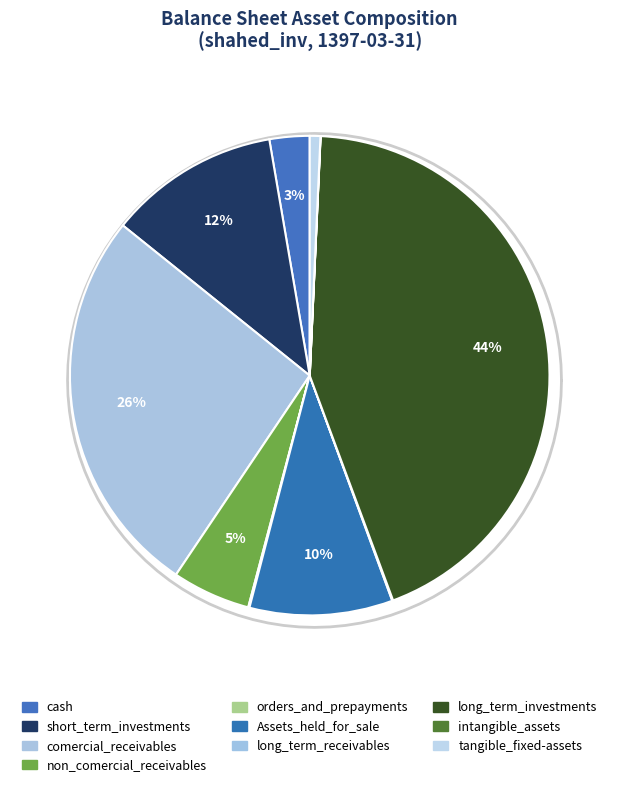

What percentage is the tangible_fixed-assets slice, to the nearest percent?

1%